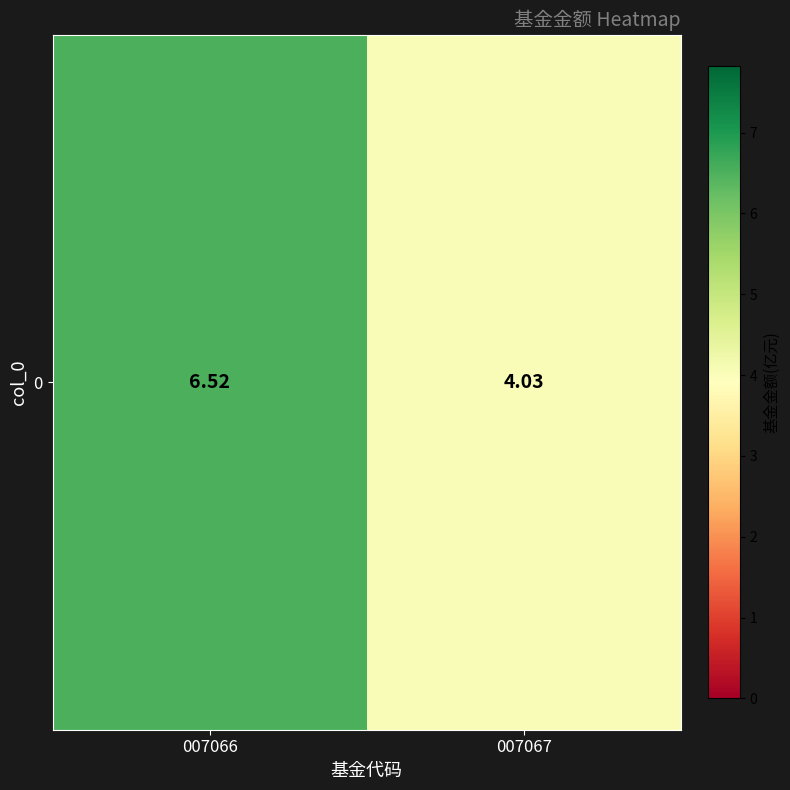

True or false: the data shows 6.5 at 007066.

True